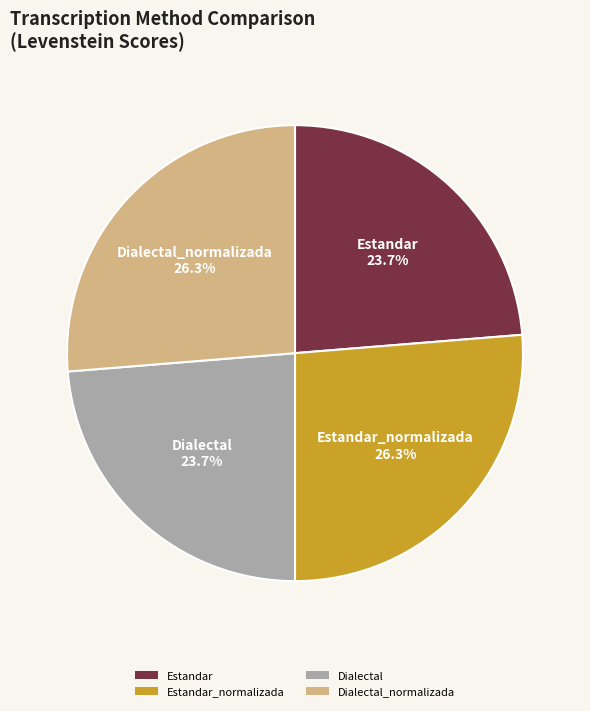

To the nearest percent, what portion does Dialectal represent?

24%